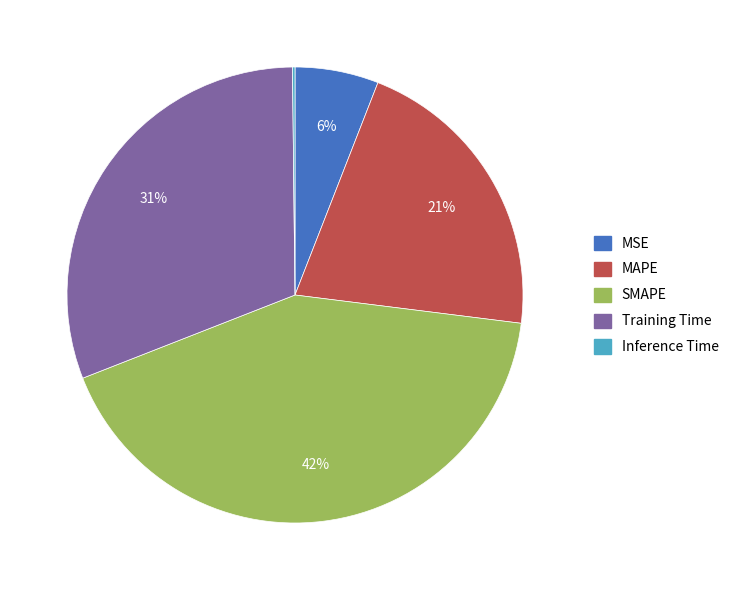

To the nearest percent, what is the difference between the largest and smallest slice percentages?

42%